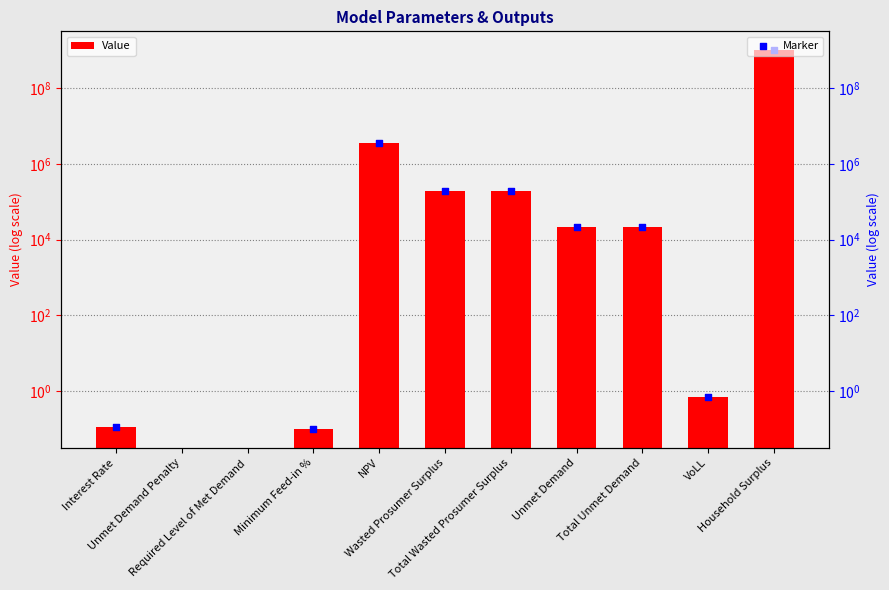

At which category is the sum across all series the highest?

Household Surplus